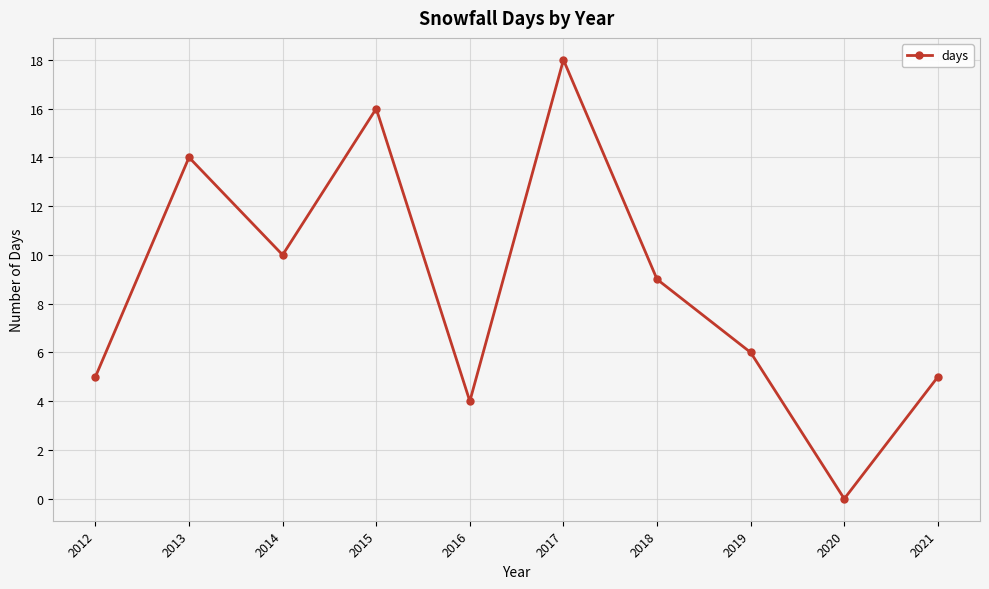

How many lines are shown in the chart?

1